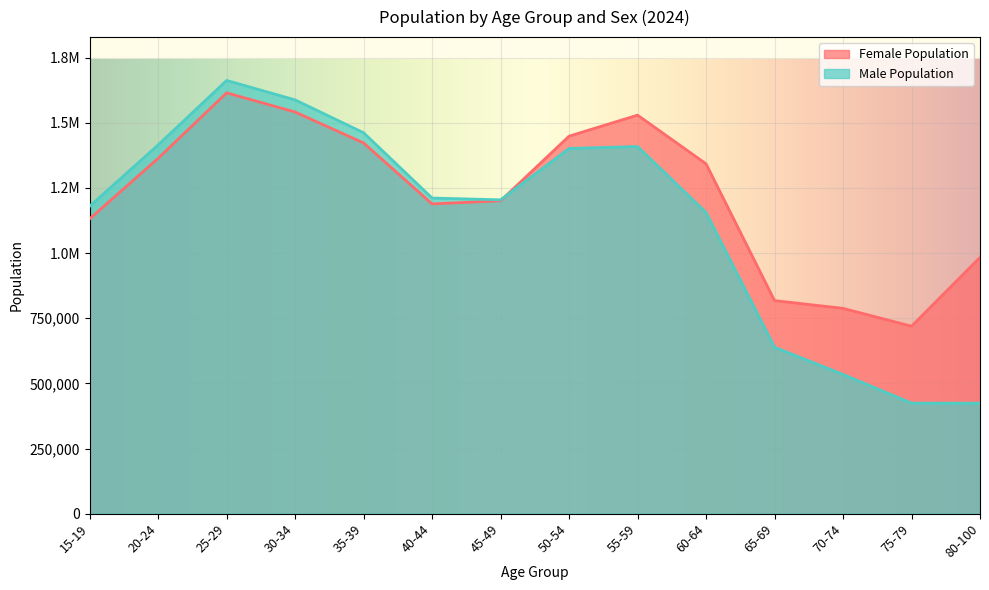

Where is the first local minimum for Female Population?

40-44